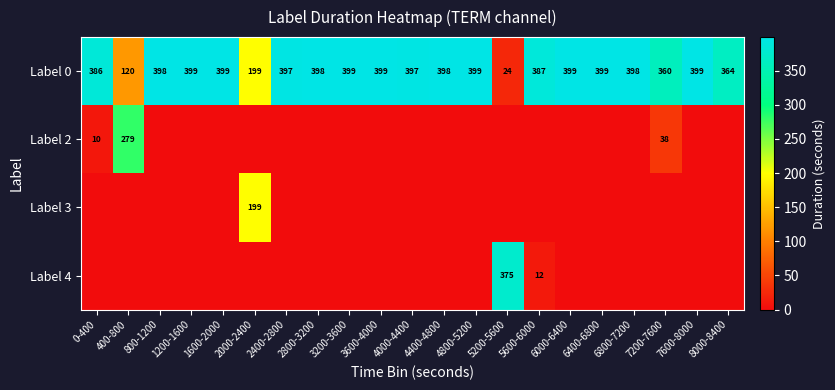

What is the difference between the maximum and minimum values in the Label 0 series?

375